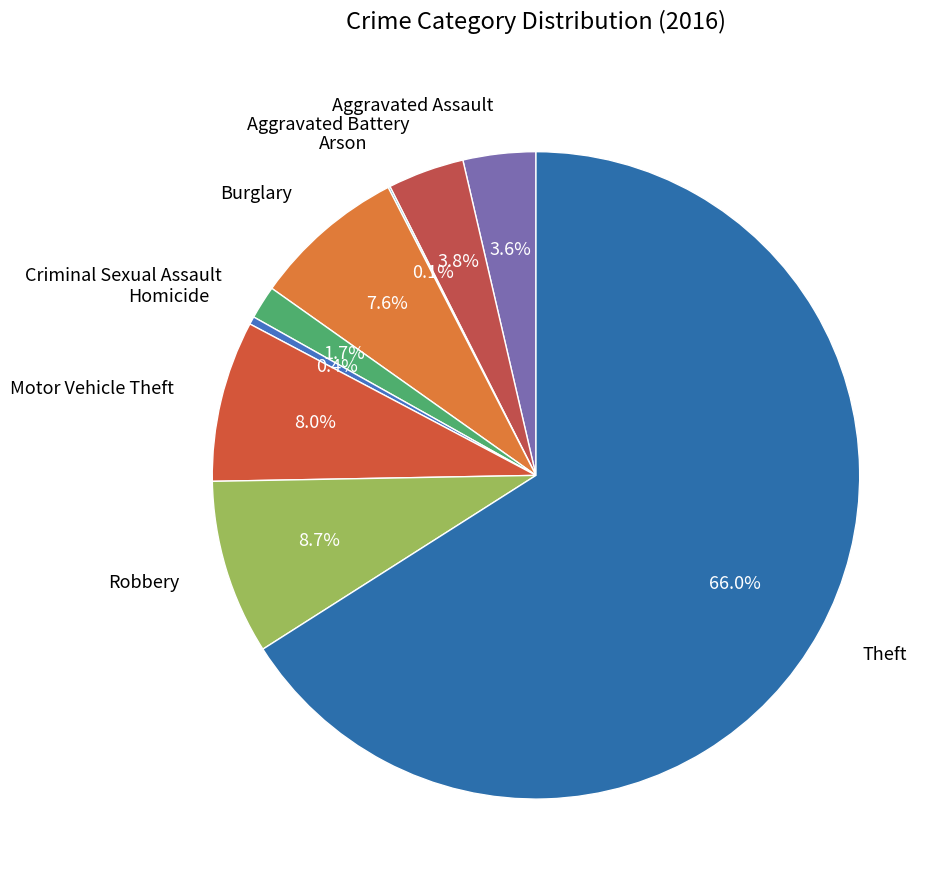

To the nearest percent, what is the difference between the largest and smallest slice percentages?

66%